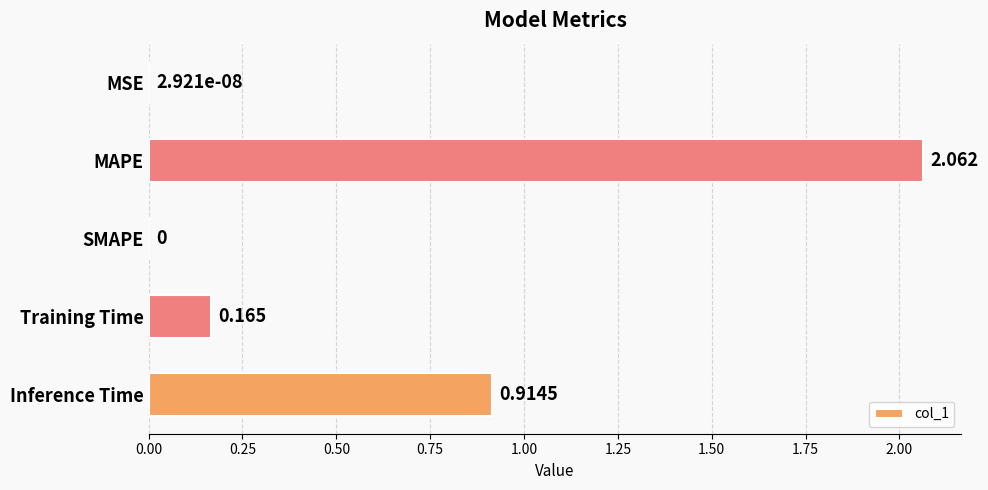

What is the average value?

0.6